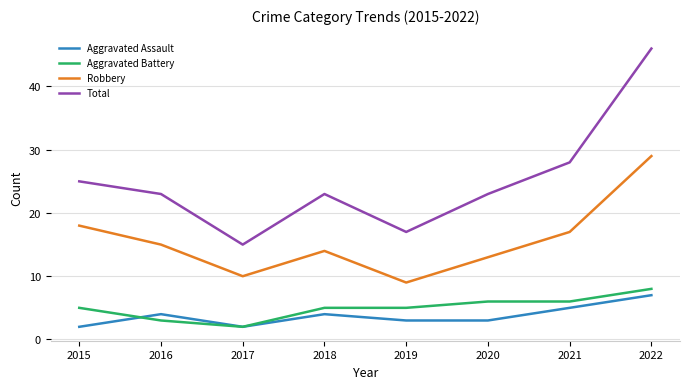

Is it true that Robbery equals 23 at 2016?

False